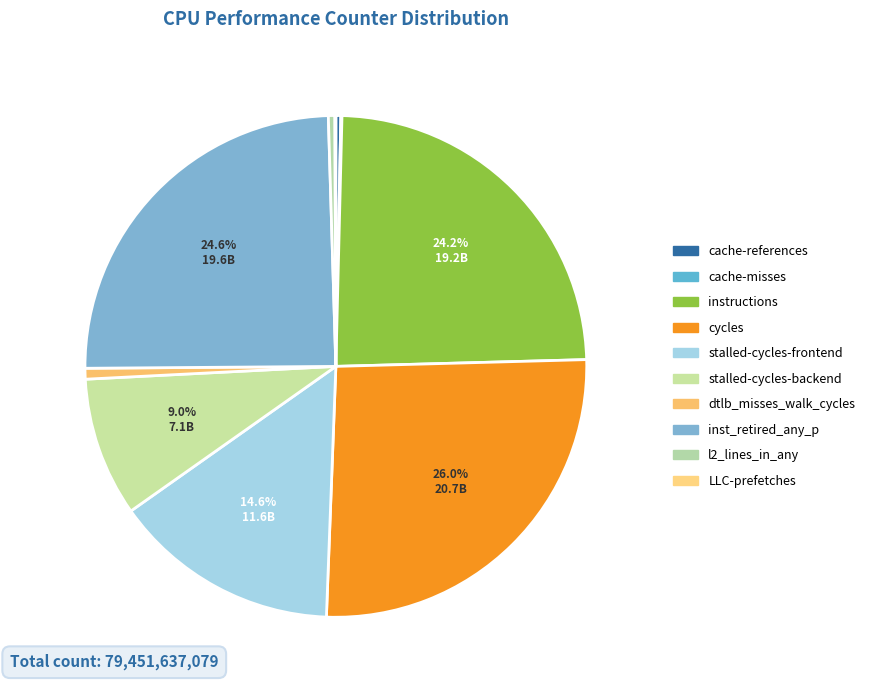

Does any single category account for the majority?

No